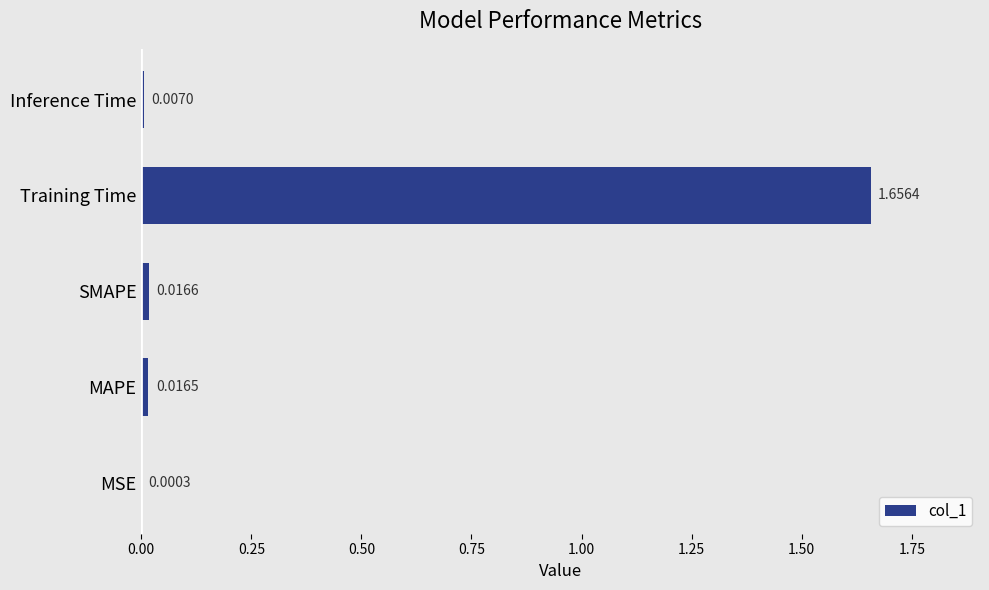

Are the bars grouped side by side (vs. stacked)?

No